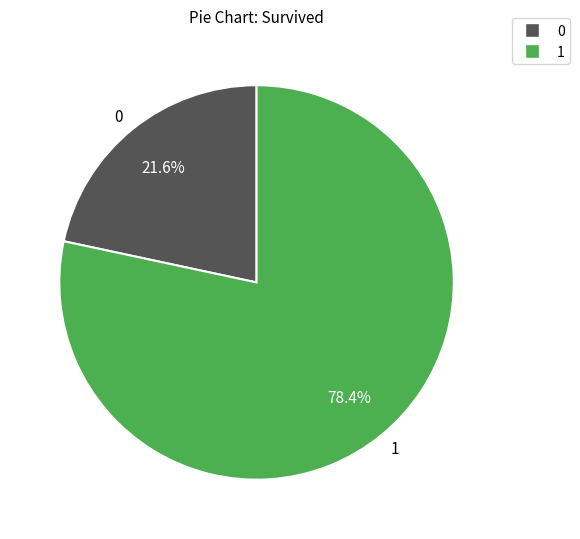

Which slice is the largest?

1